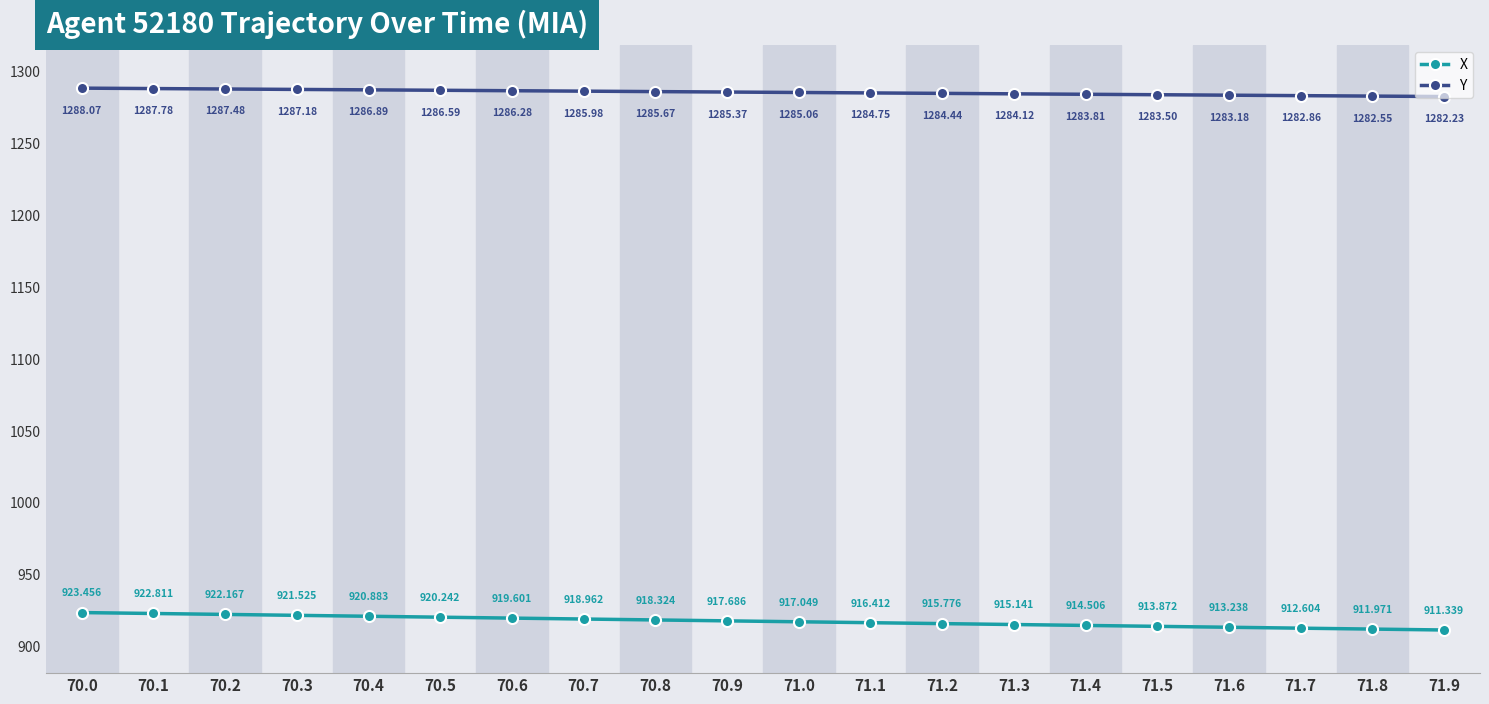

True or false: Y and X intersect in this chart.

False